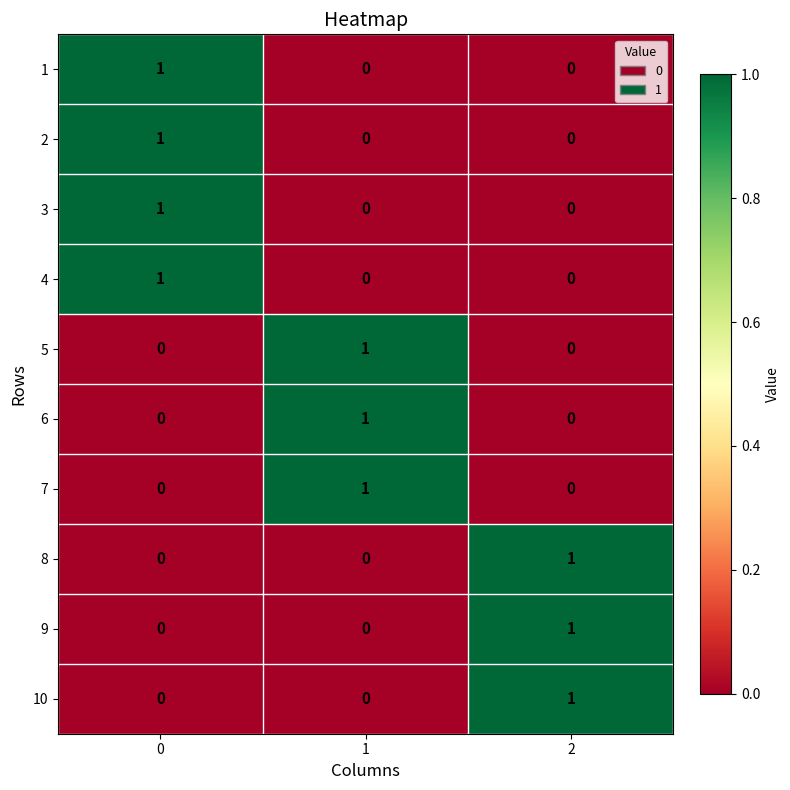

How many 2 values are between 0 and 1?

3